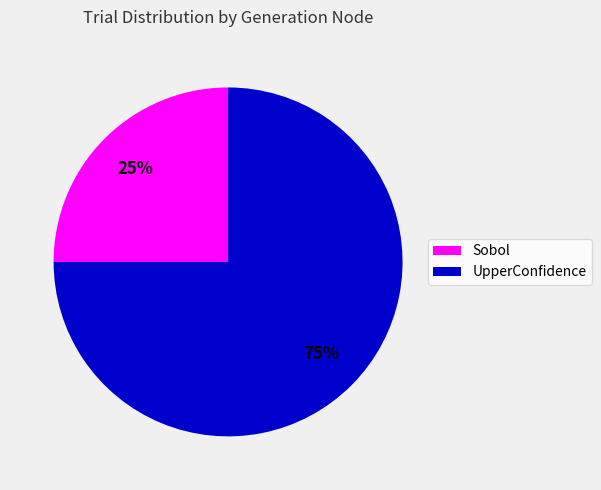

What percentage is the Sobol slice, to the nearest percent?

25%